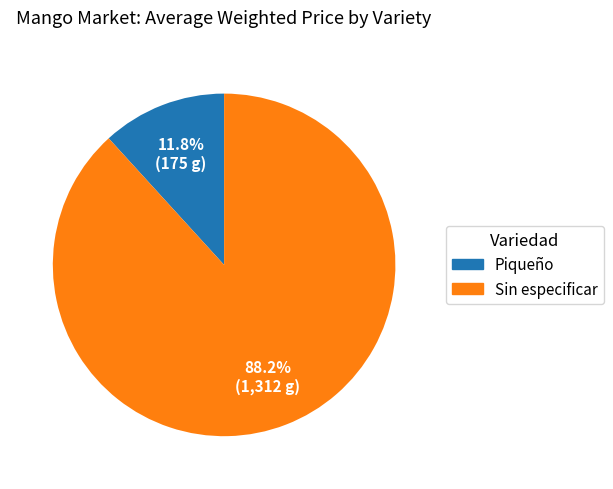

Which has a higher value, Sin especificar or Piqueño?

Sin especificar